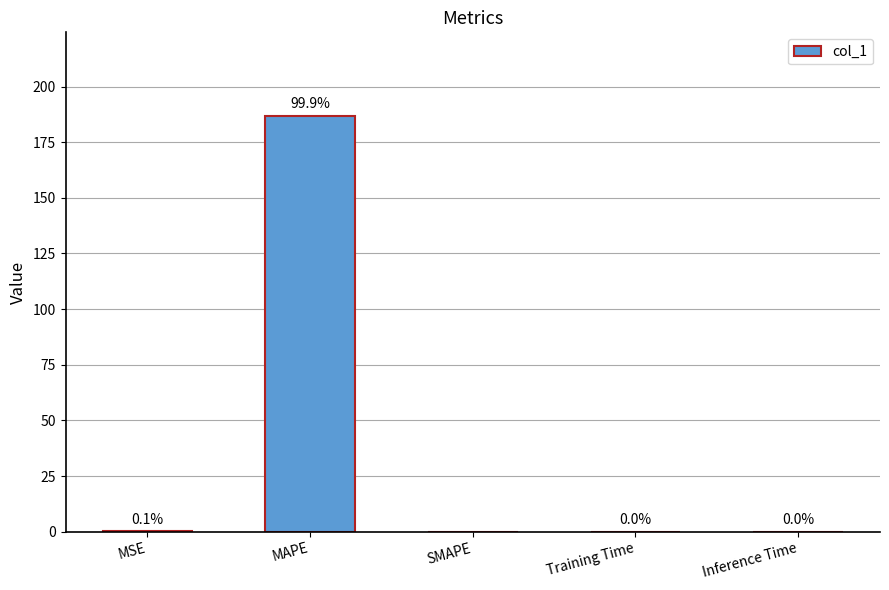

Count the number of values greater than 0.

4